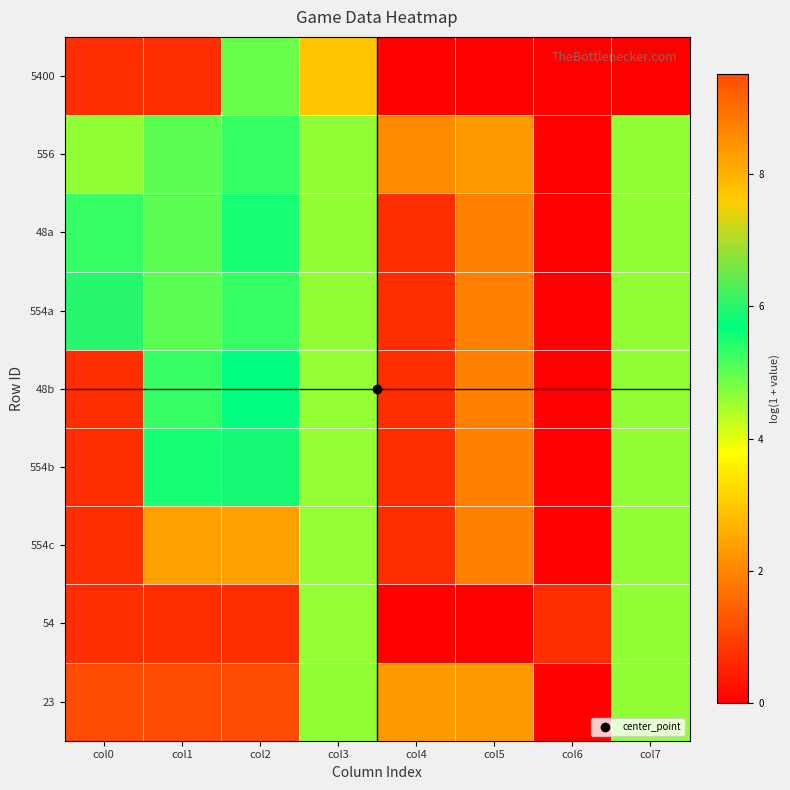

List the series in order of their peak value, highest first.

23, 554a, 554b, 48b, 48a, 556, 5400, 554c, 54